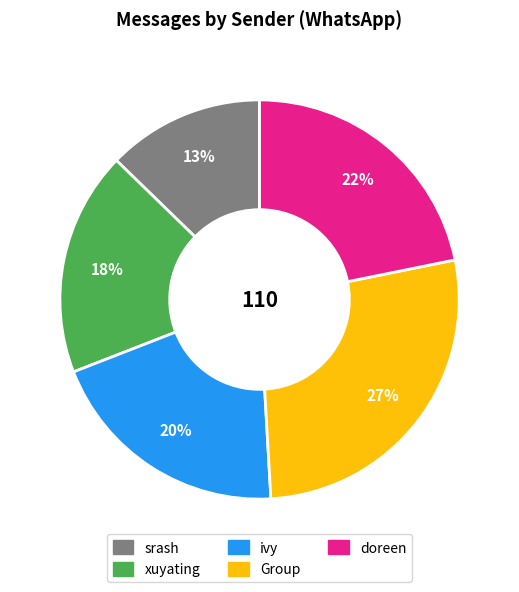

Approximately how many times larger is the value at Group compared to srash?

2.1